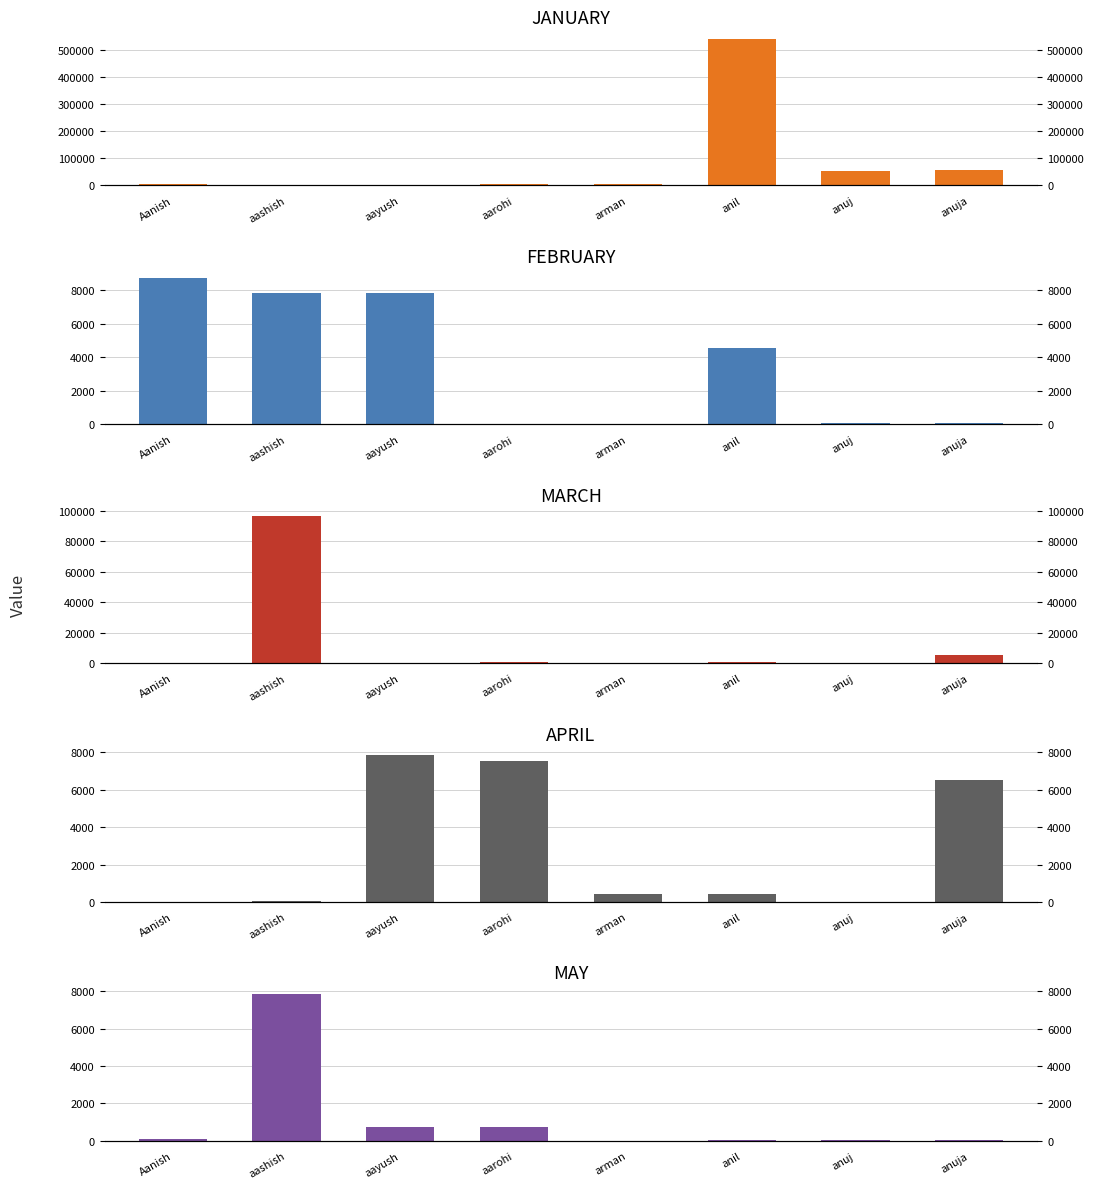

Which series has the largest range (max minus min)?

JANUARY